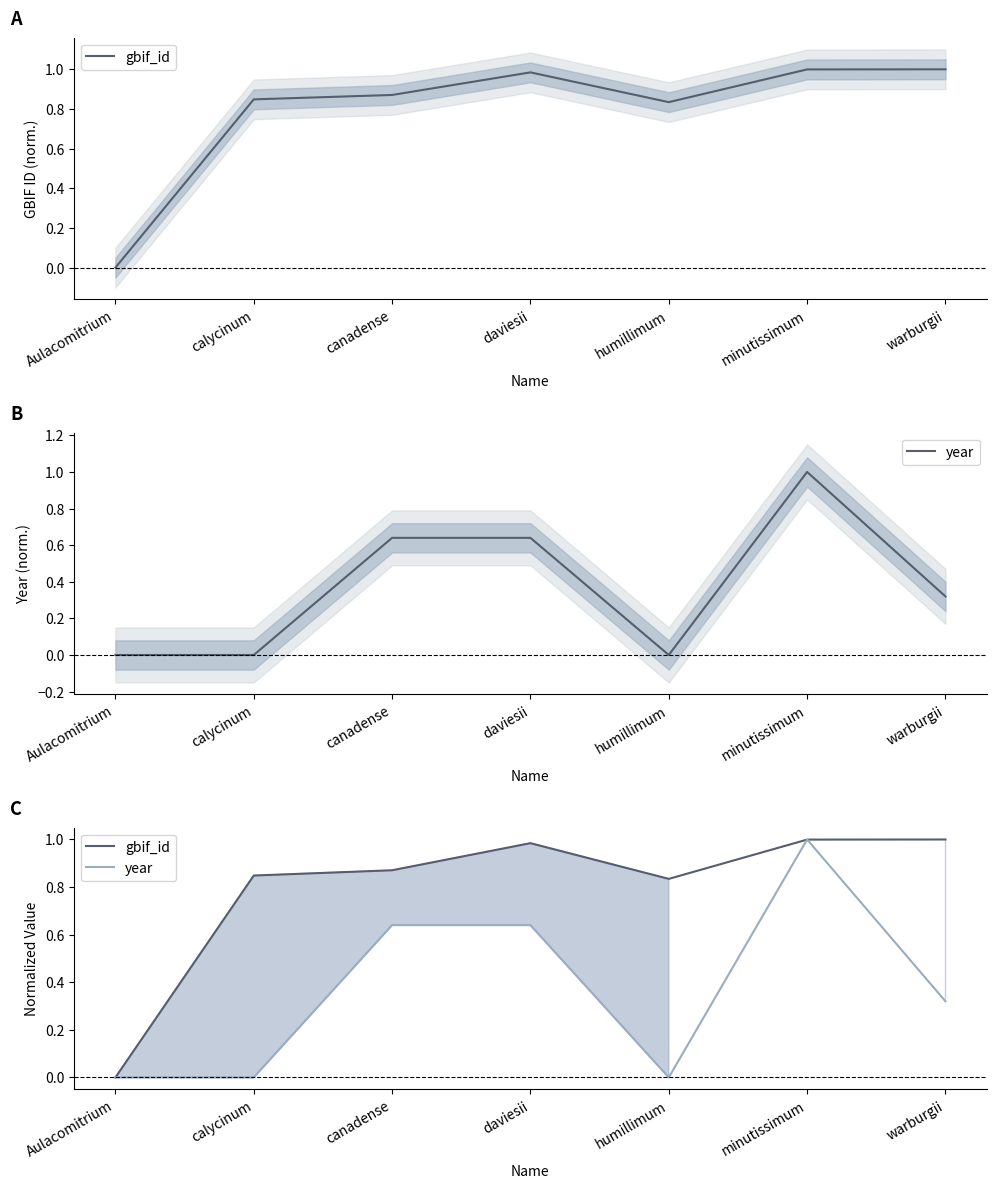

Where is the first local minimum for gbif_id?

humillimum